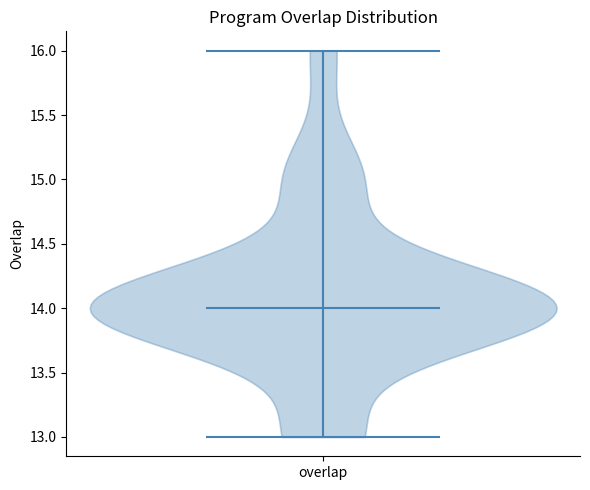

Read this violin plot against the y-axis: where its median line is, and the lowest and highest points the violin reaches. The values are not printed on the chart, so give them approximately, as read against the axis.

median line 14, lowest point 13, highest point 16